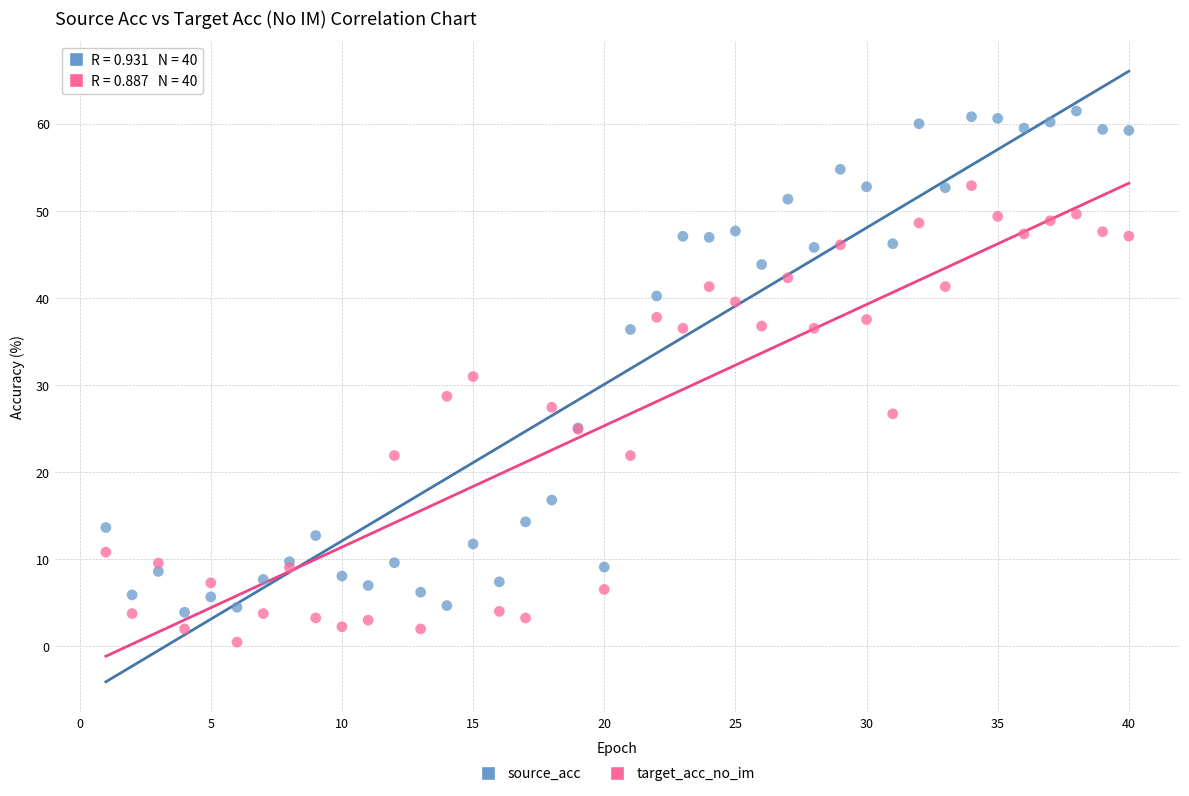

What are all the series names shown in the legend?

source_acc, target_acc_no_im